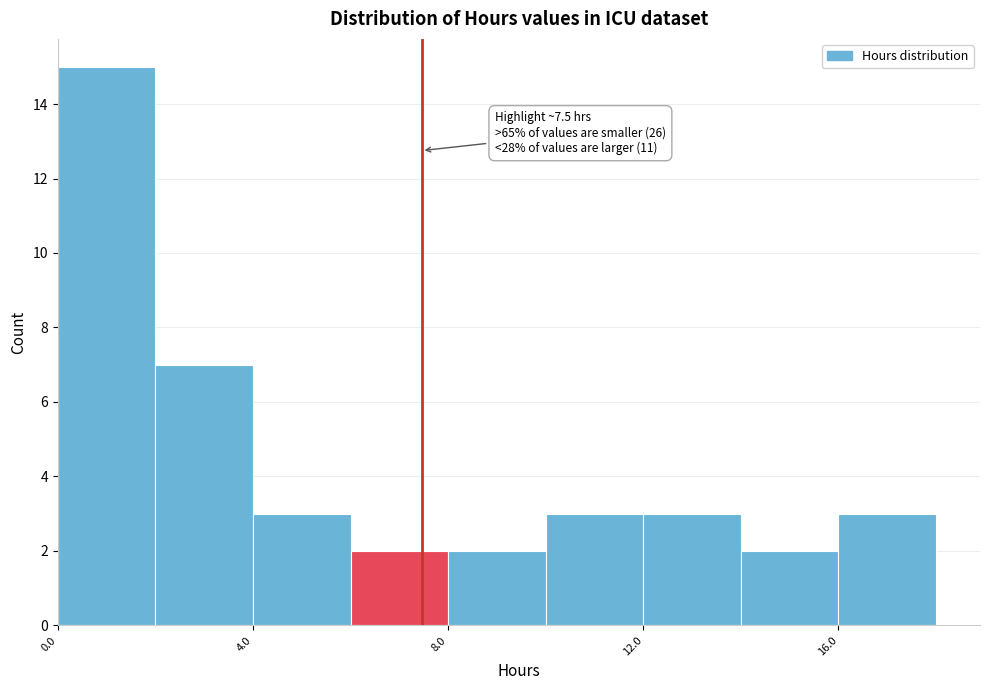

Which range on the x-axis has the tallest bar?

0 to 2